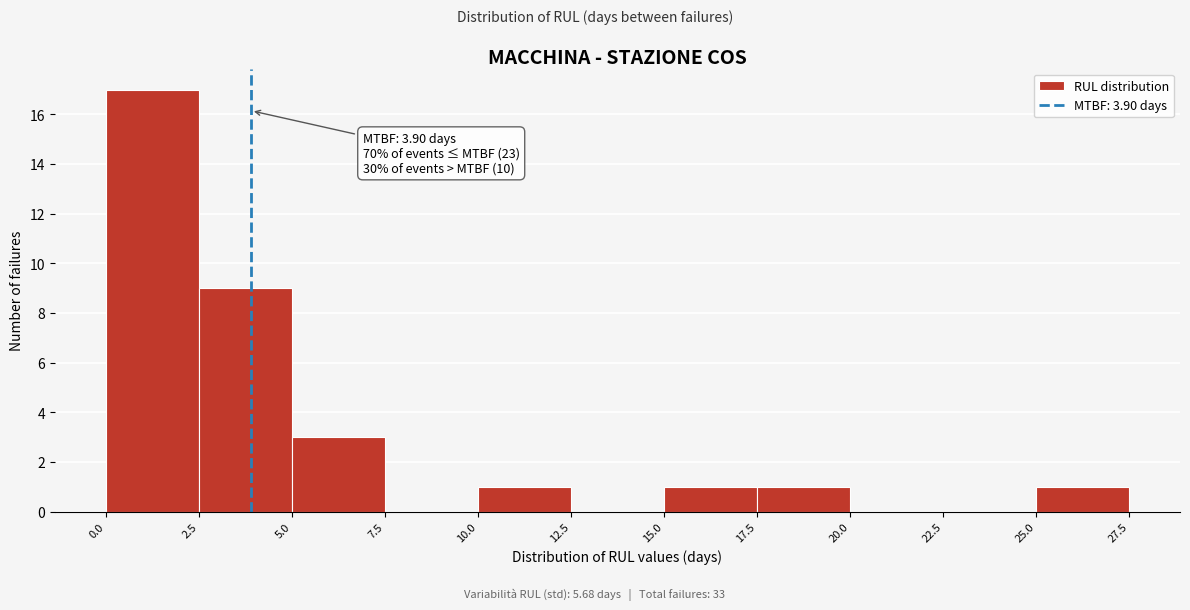

Which range on the x-axis has the tallest bar?

0.0 to 2.5